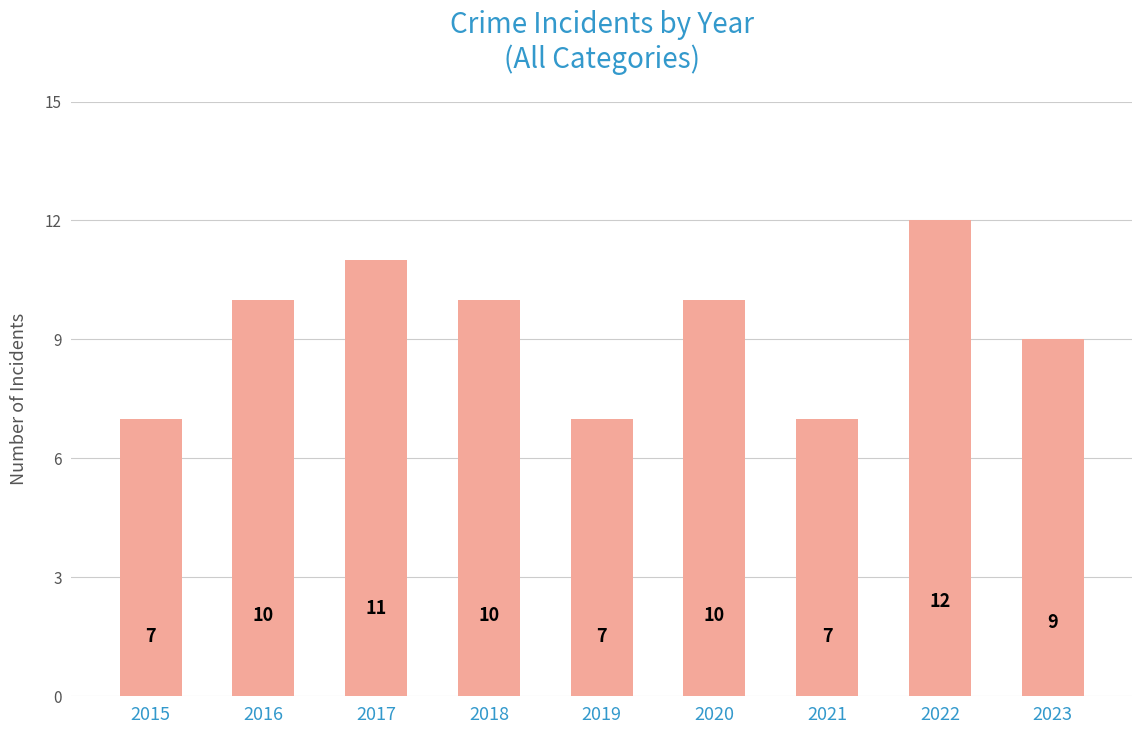

Between 2015 and 2023, which is larger?

2023